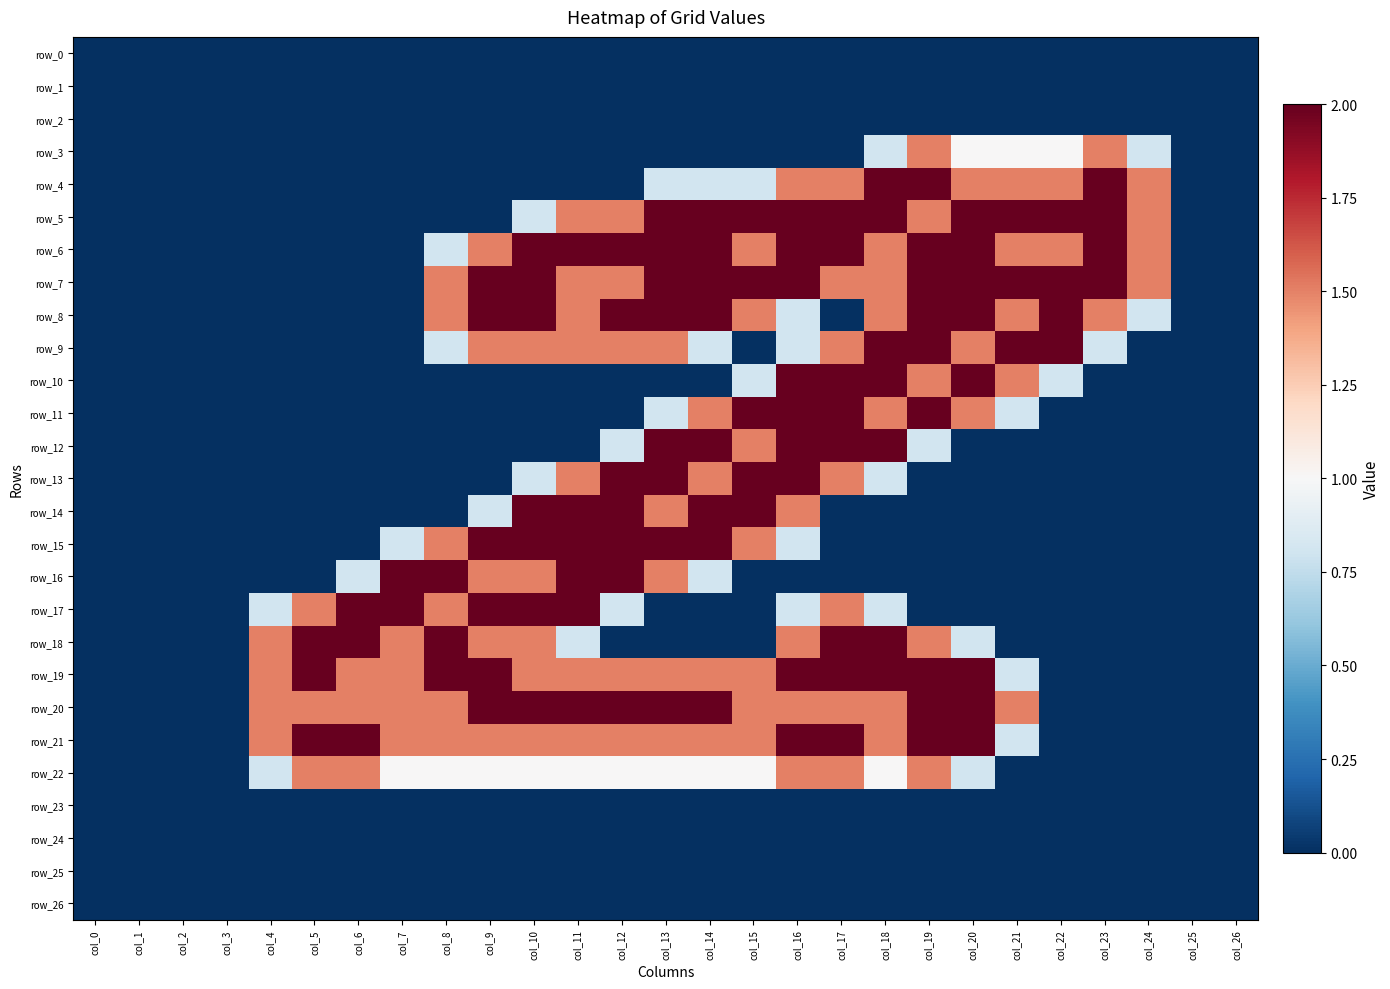

What is the highest value of the row_12 series?

2.0